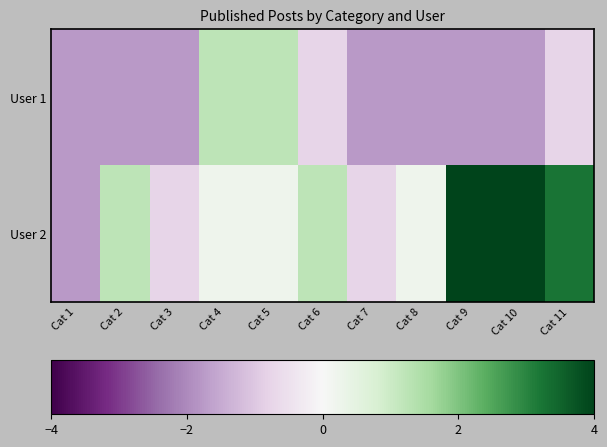

How many data points does each series have?

11